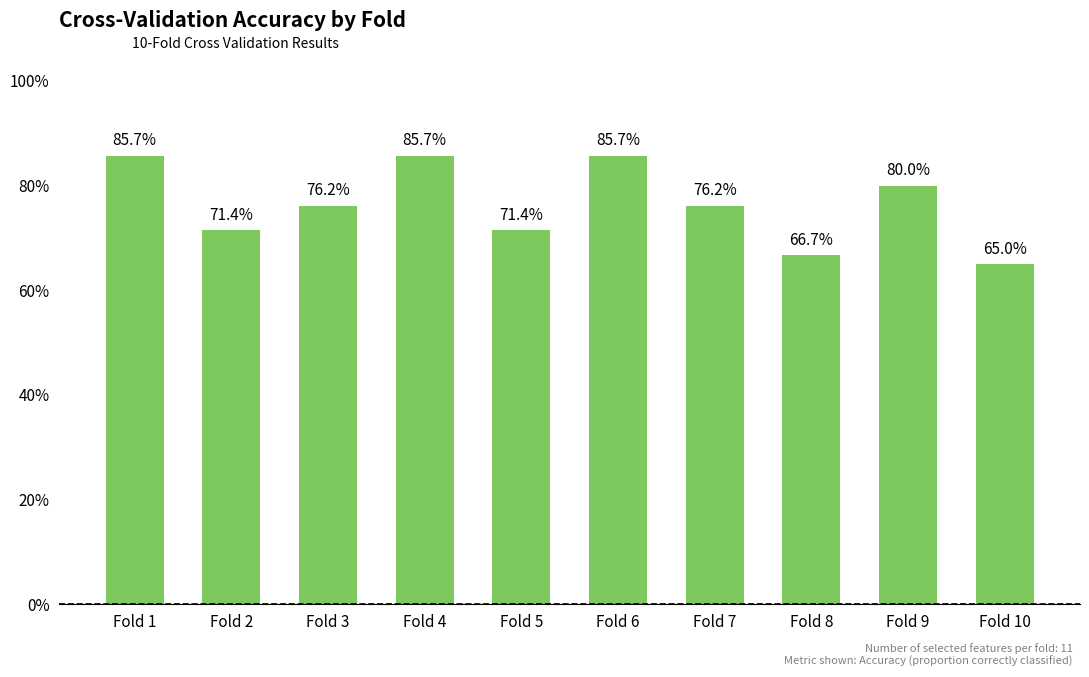

Where is the data nearest to the value 0?

Fold 10